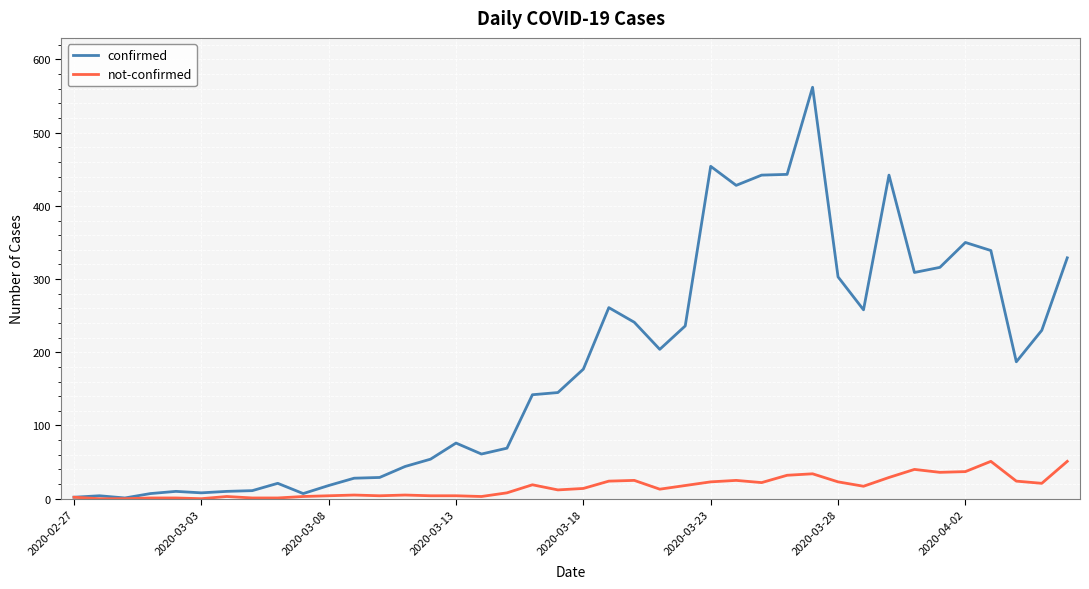

Which series has the widest spread of values?

confirmed